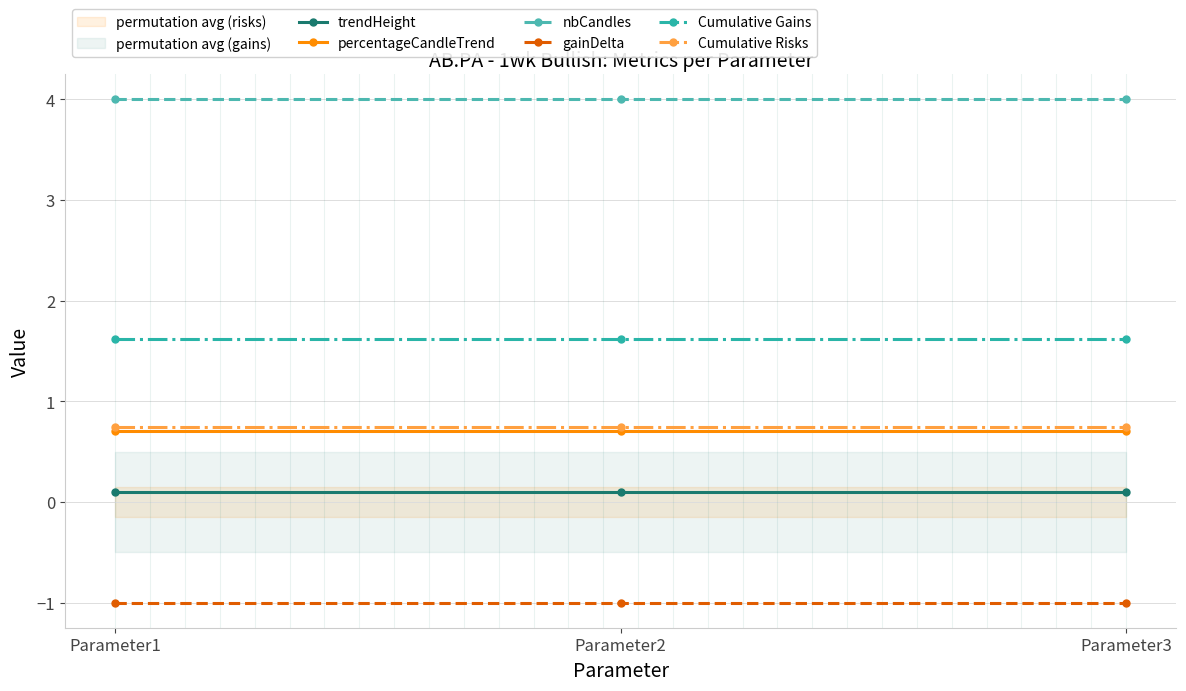

How many lines are shown in the chart?

6